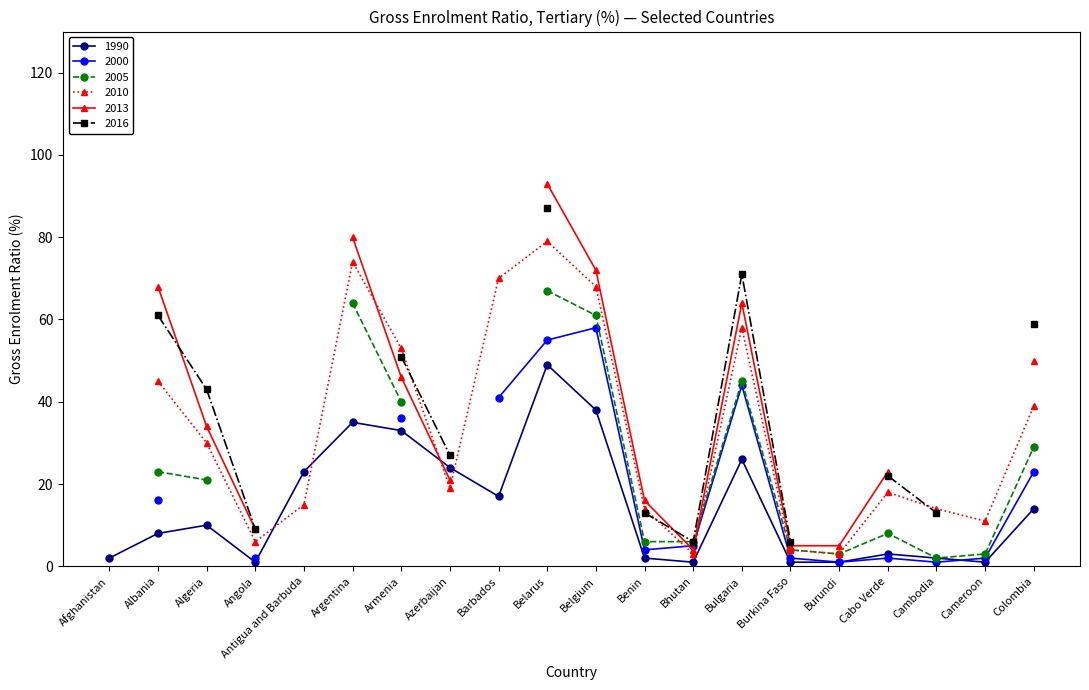

Does the chart have visible grid lines?

No